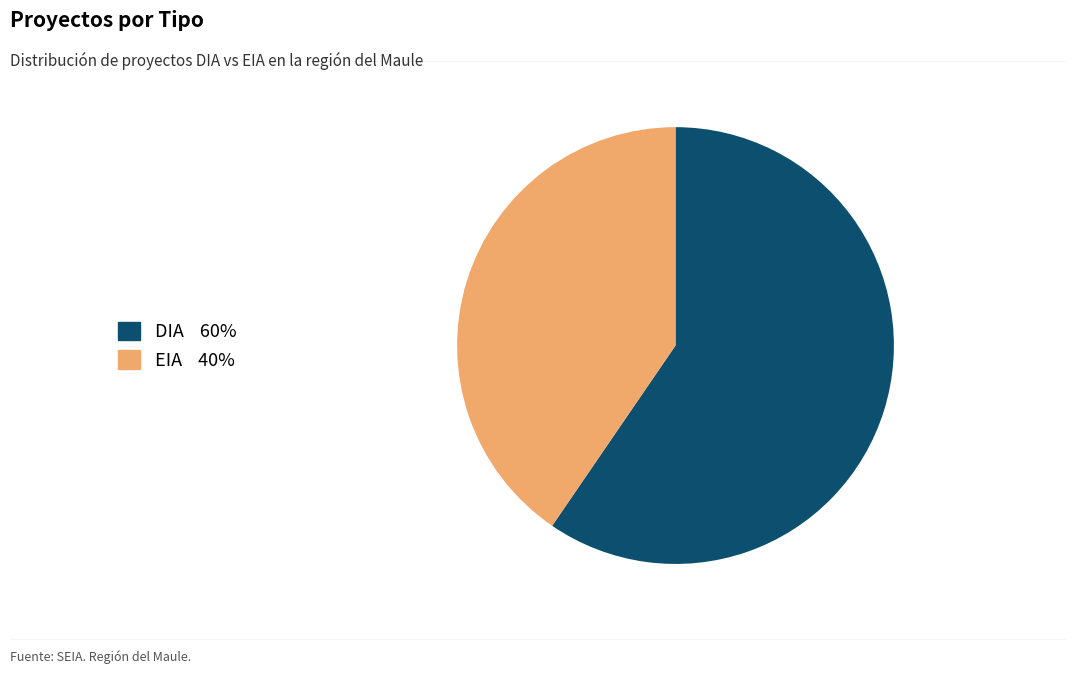

Which category has the smallest portion of the pie?

EIA